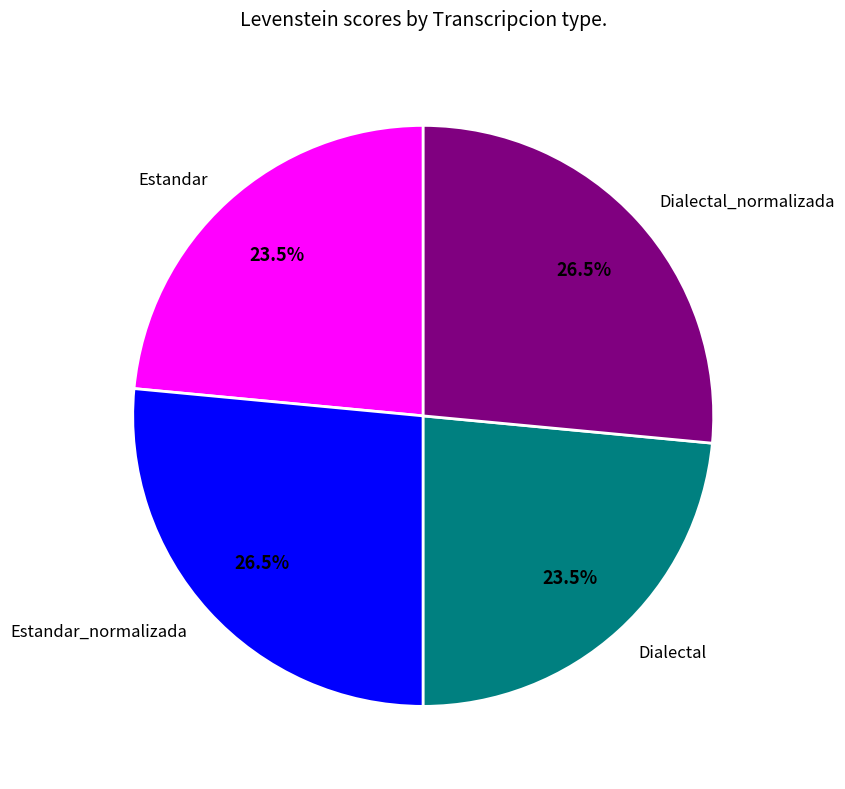

Does Estandar_normalizada account for over 50% of the chart?

No